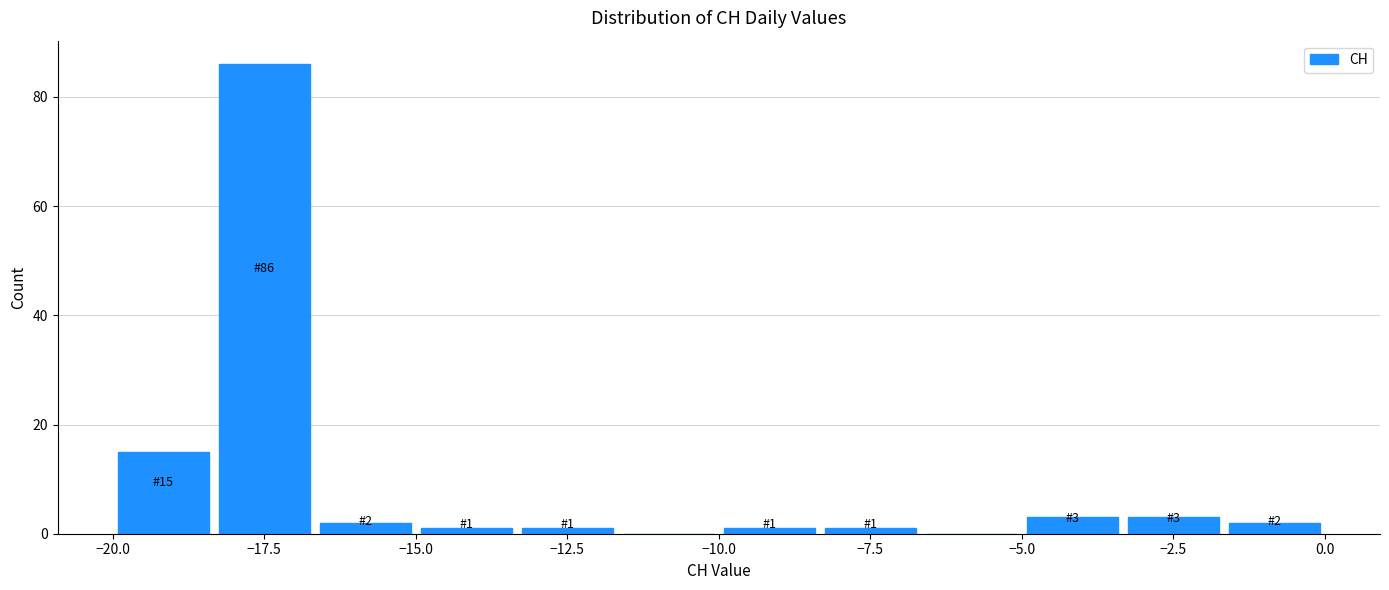

Around what value on the x-axis is the tallest bar? Give the approximate position of its centre, as read against the axis.

-17.5